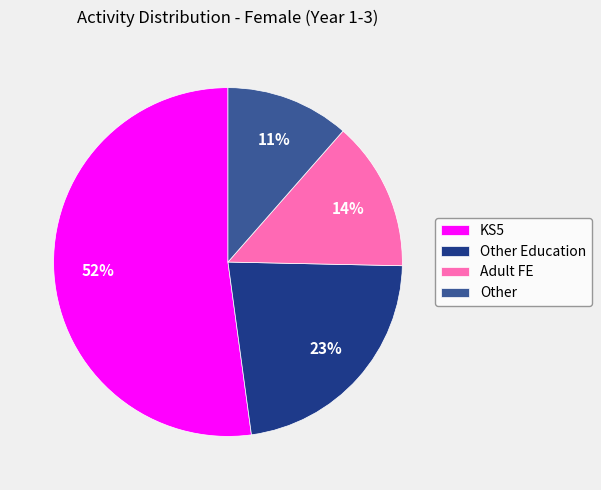

How many segments does this pie chart have?

4